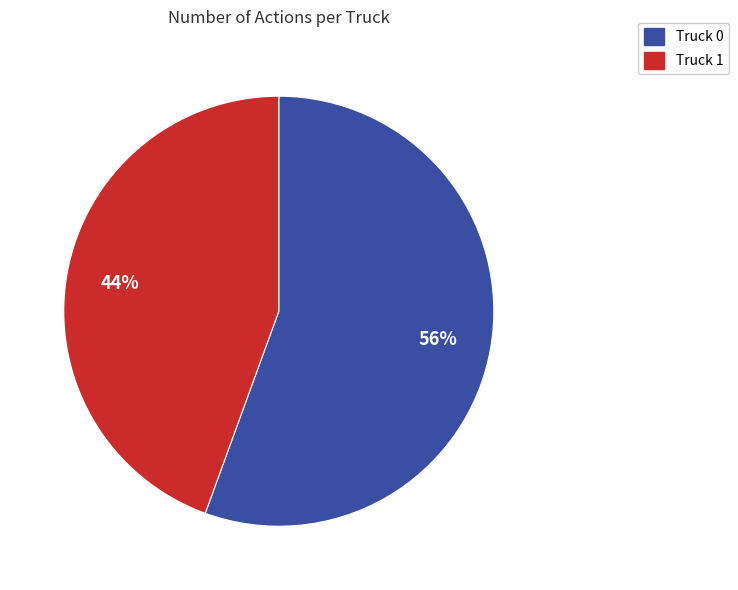

How many segments does this pie chart have?

2